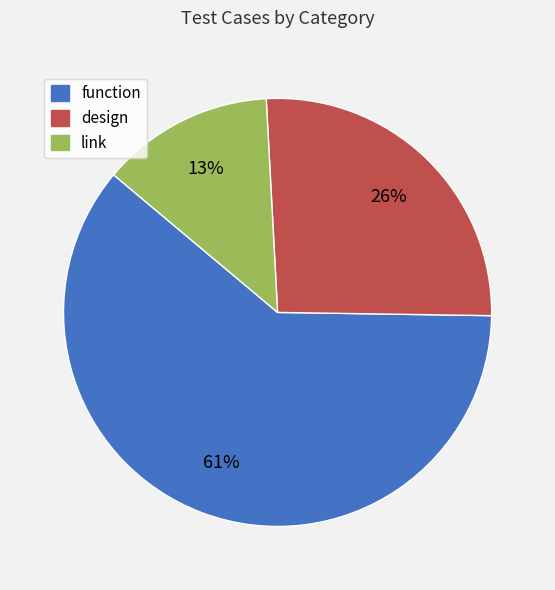

Approximately how many times larger is the value at design compared to function?

0.4